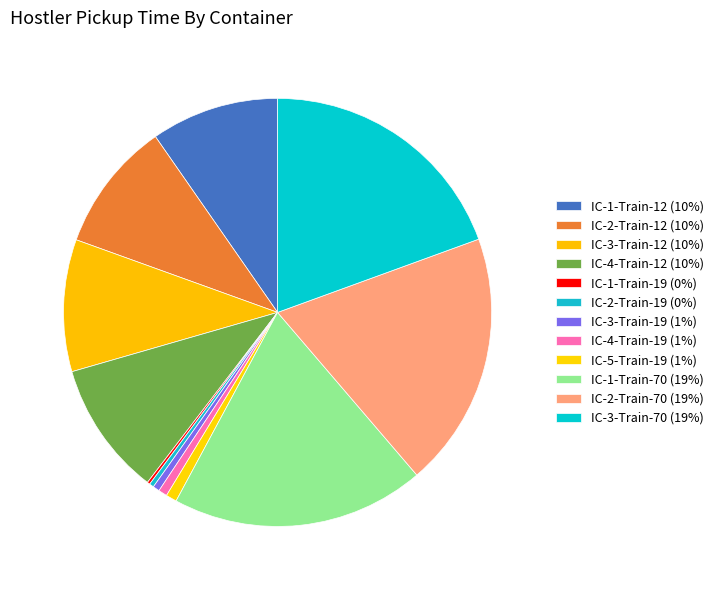

What is the change in value from IC-2-Train-19 to IC-5-Train-19?

+0.1